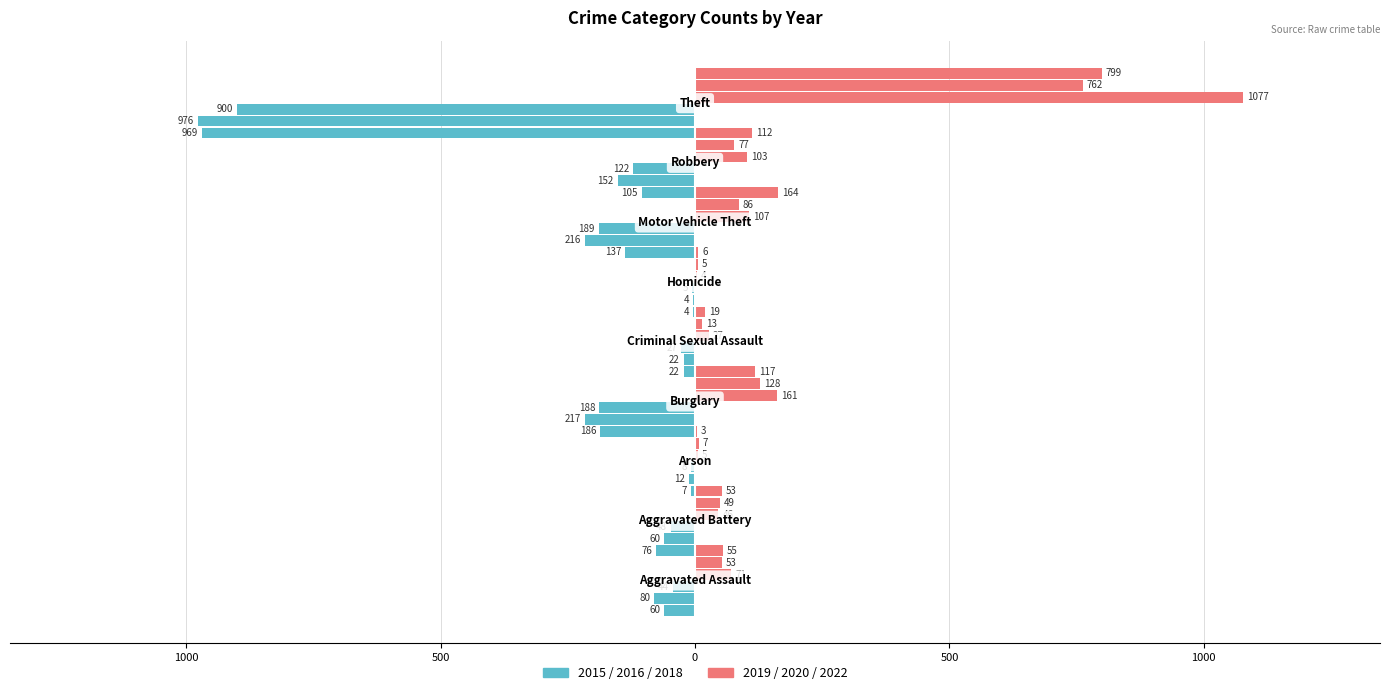

What is the minimum value shown in the chart?

-976